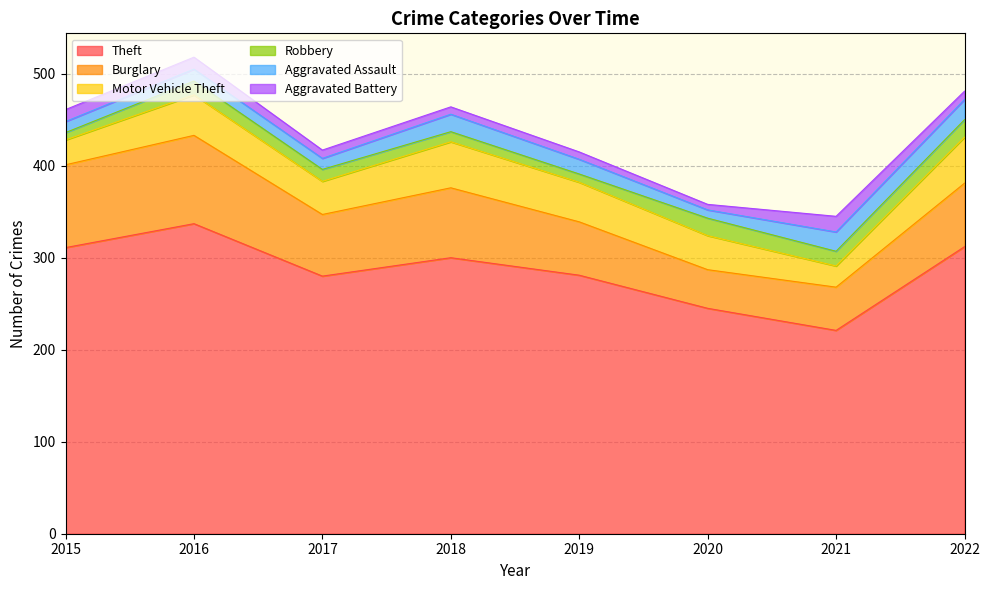

What is the difference between the maximum and minimum values in the Theft series?

116